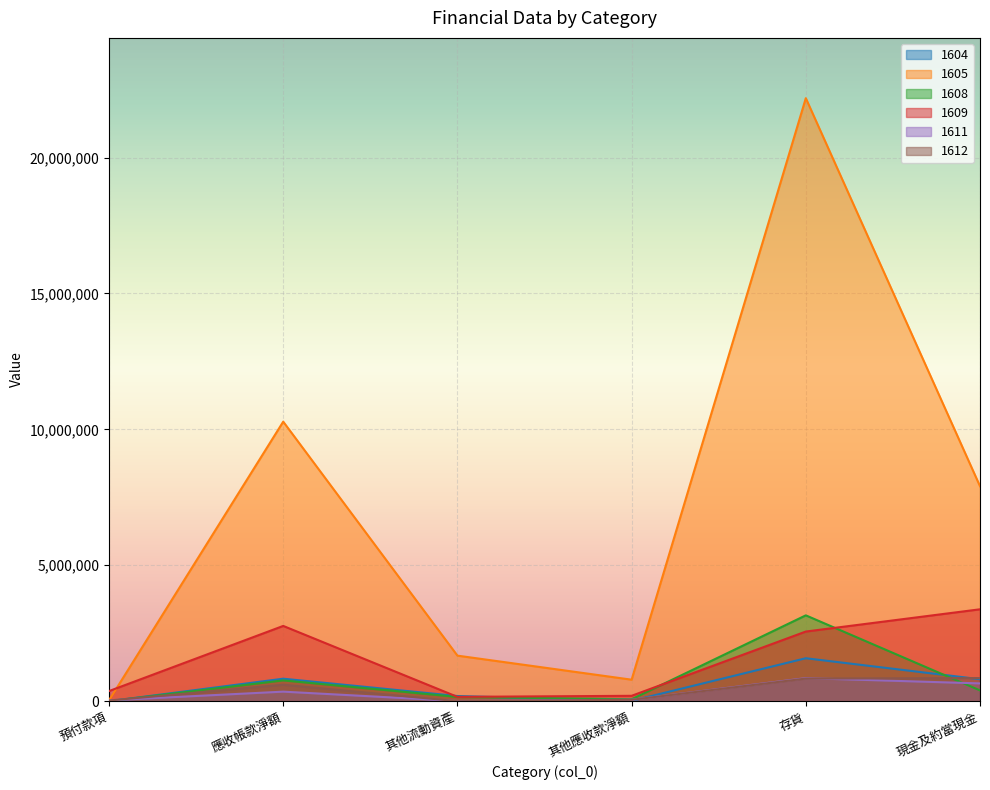

Reading left to right, what are all the values shown in this chart?

1604: 0	828130	190743	13611	1580734	808477
1605: 32266	10284081	1676493	791984	22183265	7908872
1608: 0	765543	158205	72365	3158949	397475
1609: 373211	2769438	159696	198879	2562829	3381389
1611: 32079	351921	9024	53647	848810	654891
1612: 25548	607062	103	51944	833043	850933